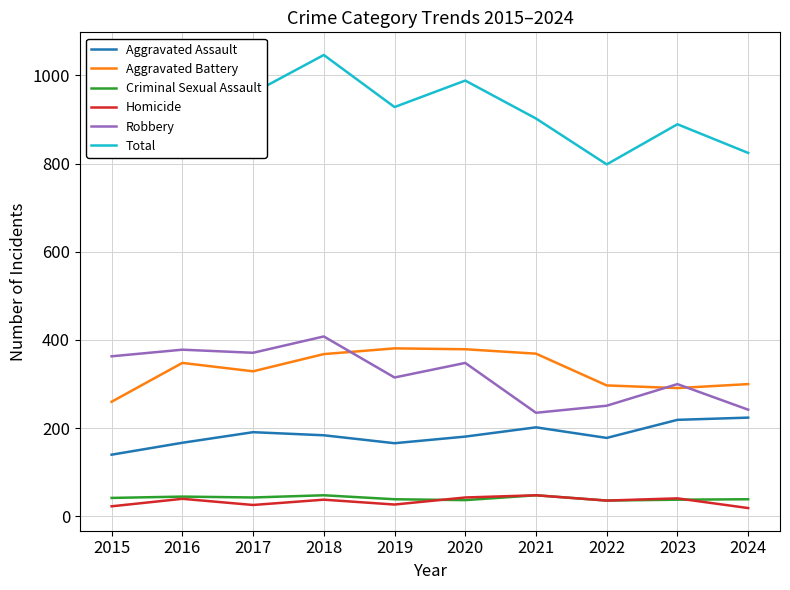

True or false: Homicide has a value of 38 at 2018.

True